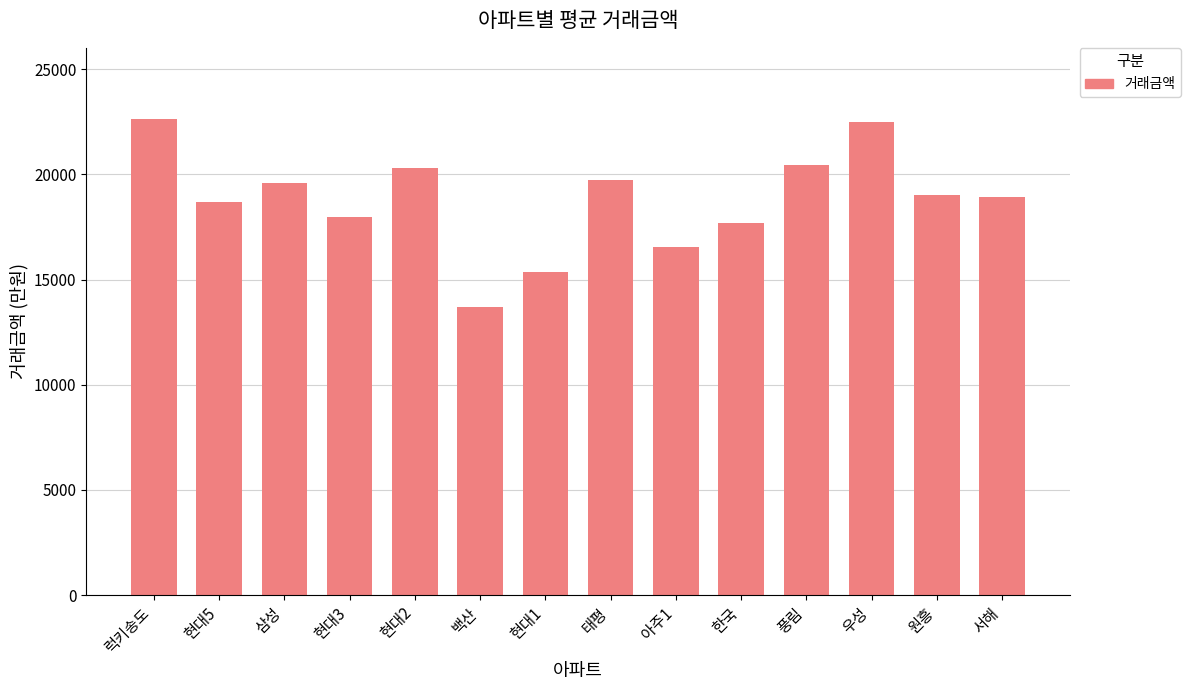

What is the greatest value displayed?

22620